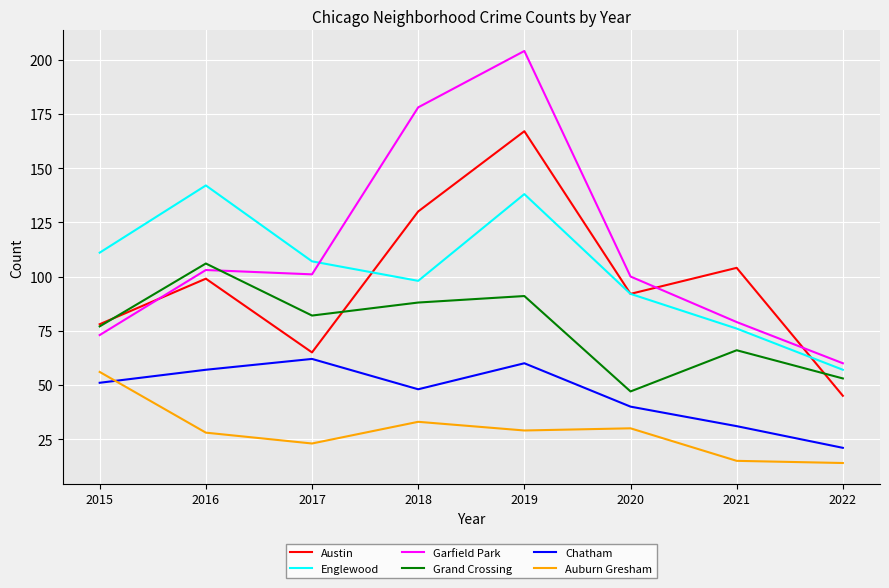

Rank the categories by Austin value from lowest to highest.

2022, 2017, 2015, 2020, 2016, 2021, 2018, 2019